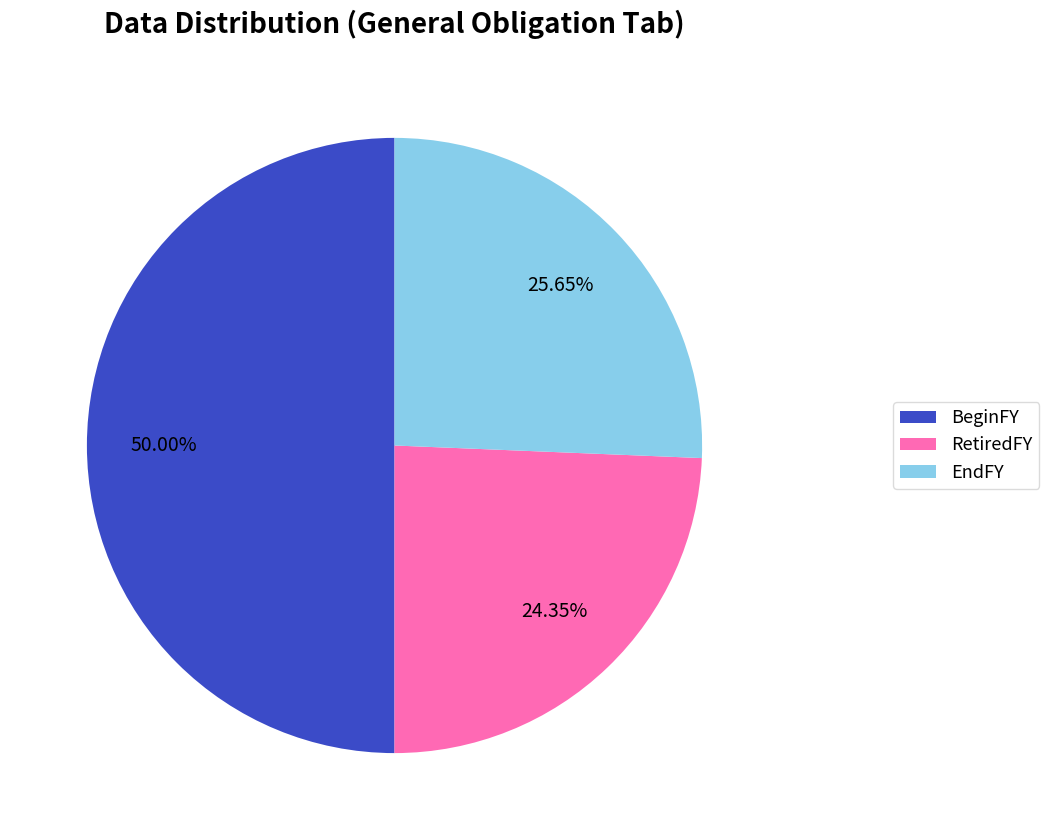

Which category has the smallest portion of the pie?

RetiredFY